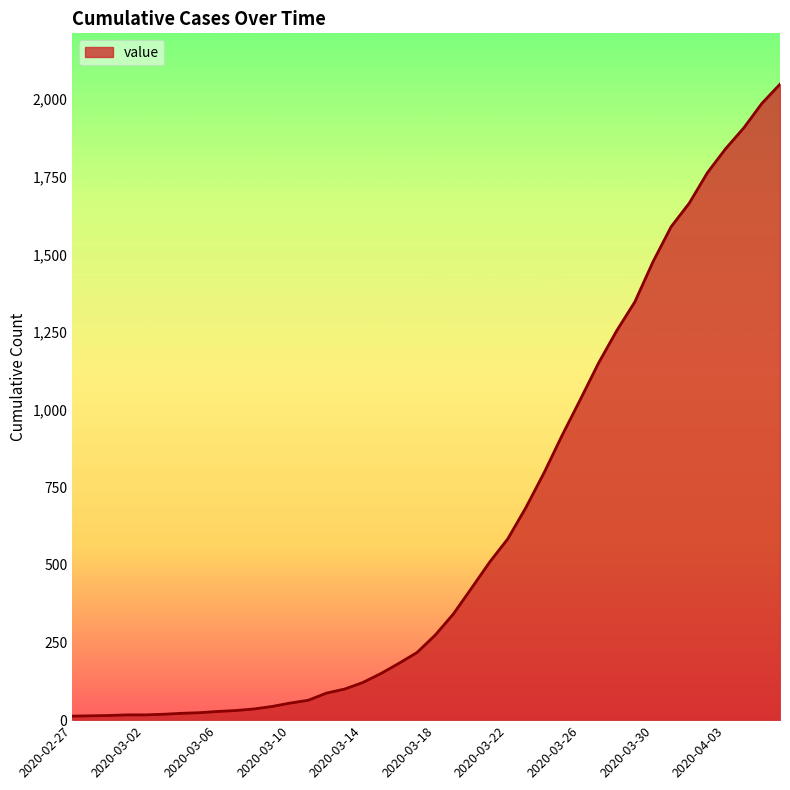

What is the average value?

621